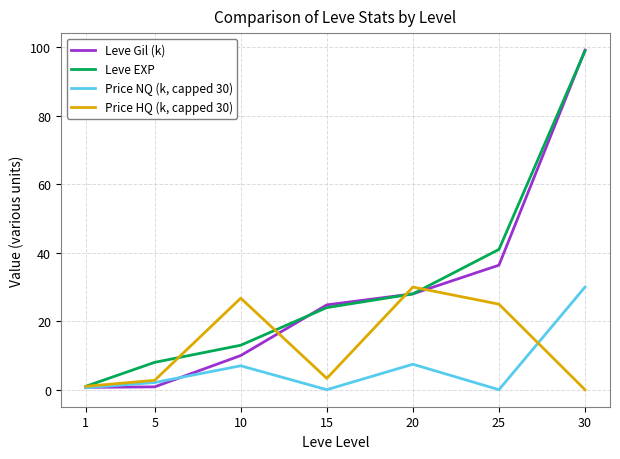

Read the Price HQ (k, capped 30) value at 5.

2.8